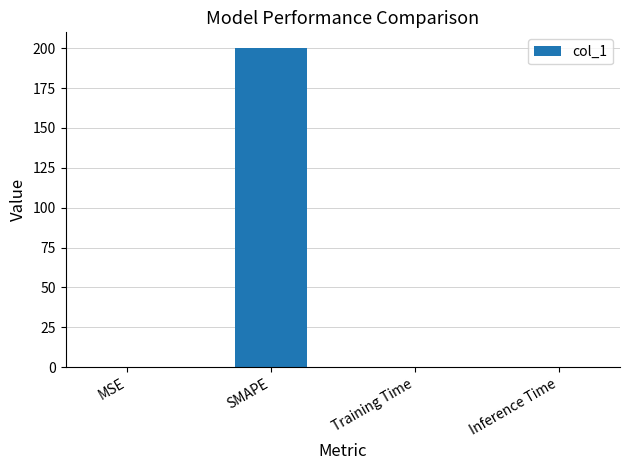

What is the greatest value displayed?

200.0